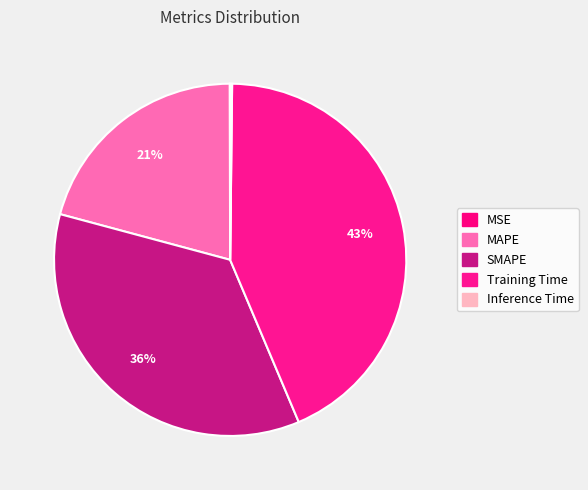

To the nearest percent, what percentage of the pie is SMAPE?

36%